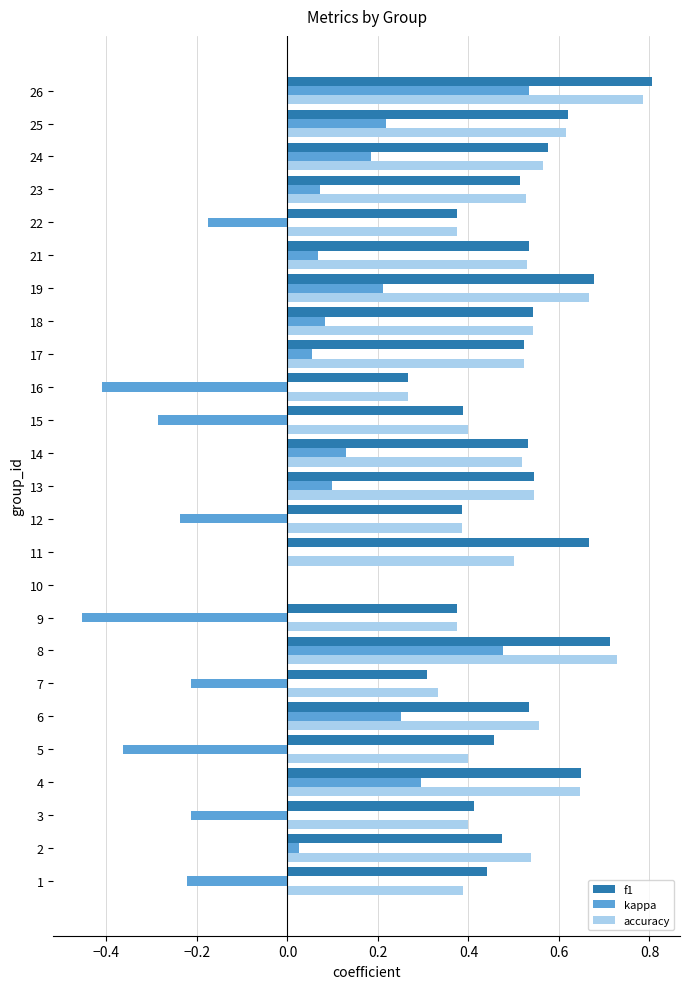

What is the sum of all accuracy values?

12.1